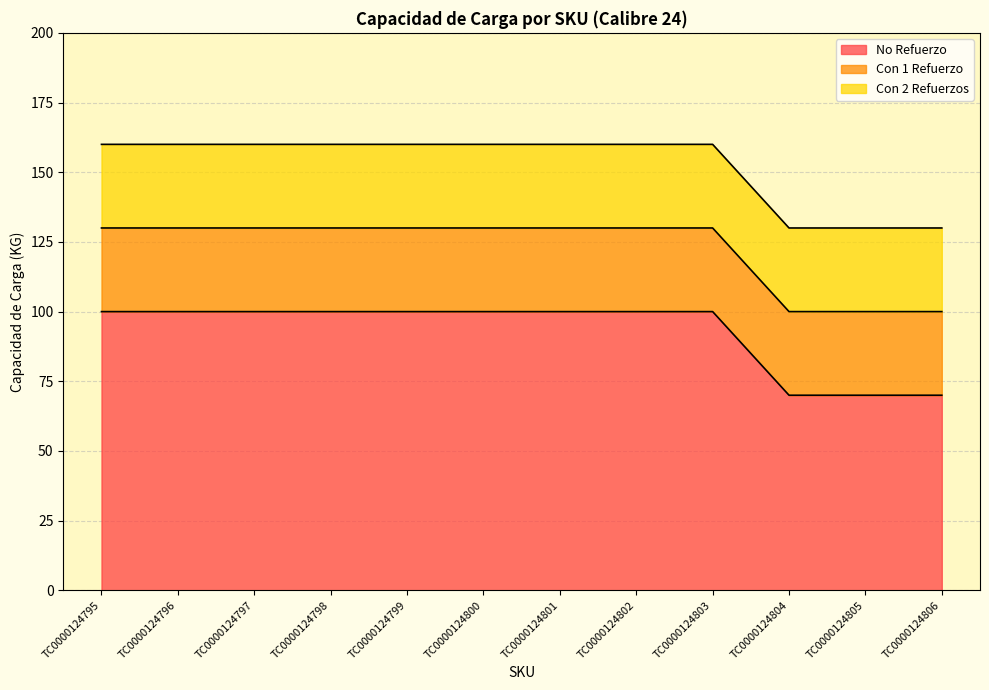

How many series are shown in this chart?

3